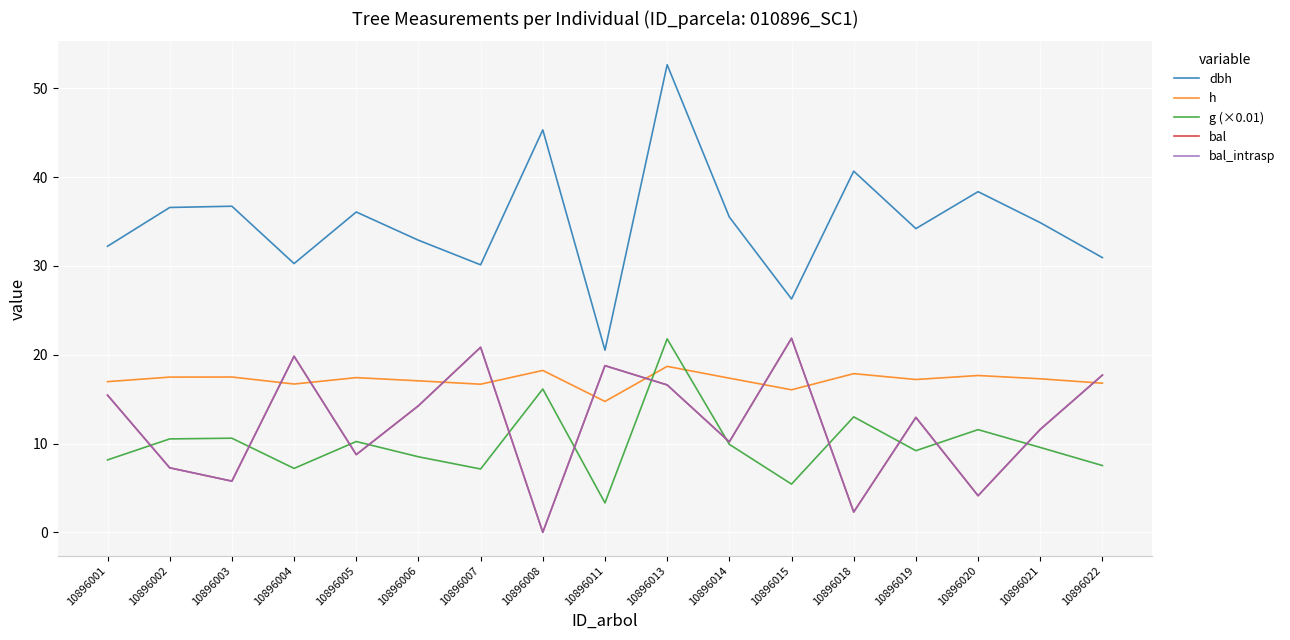

After their last crossing, which series has the higher values: h or bal?

bal